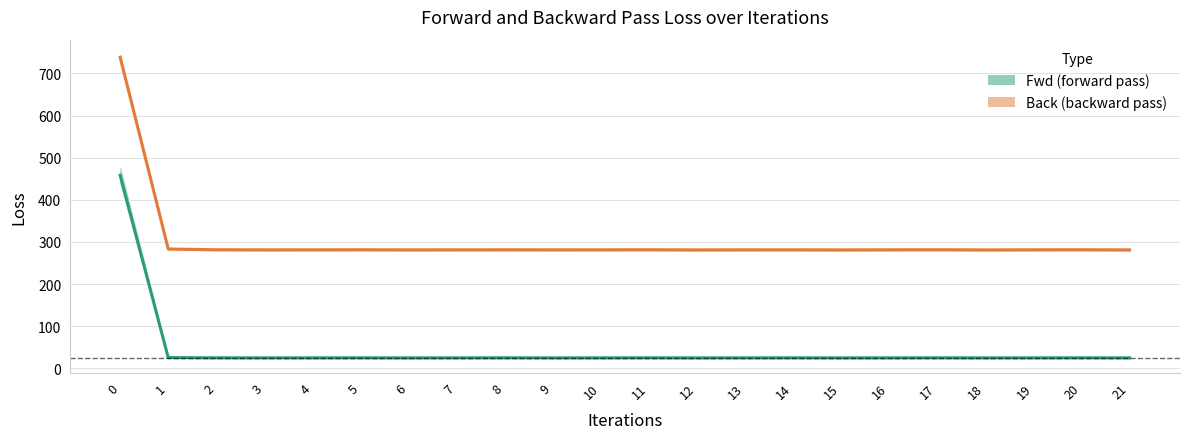

What is the value of the Back point at the 17th from the left?

281.3